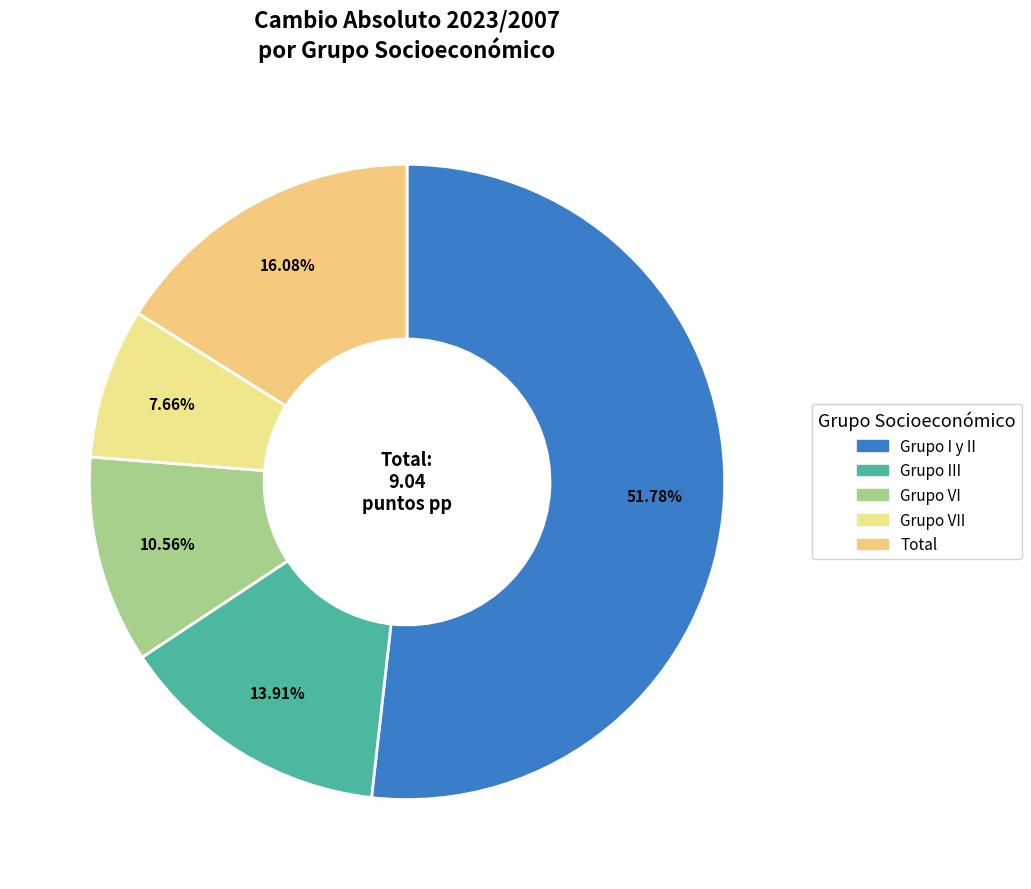

What is the smallest slice in the pie chart?

Grupo VII